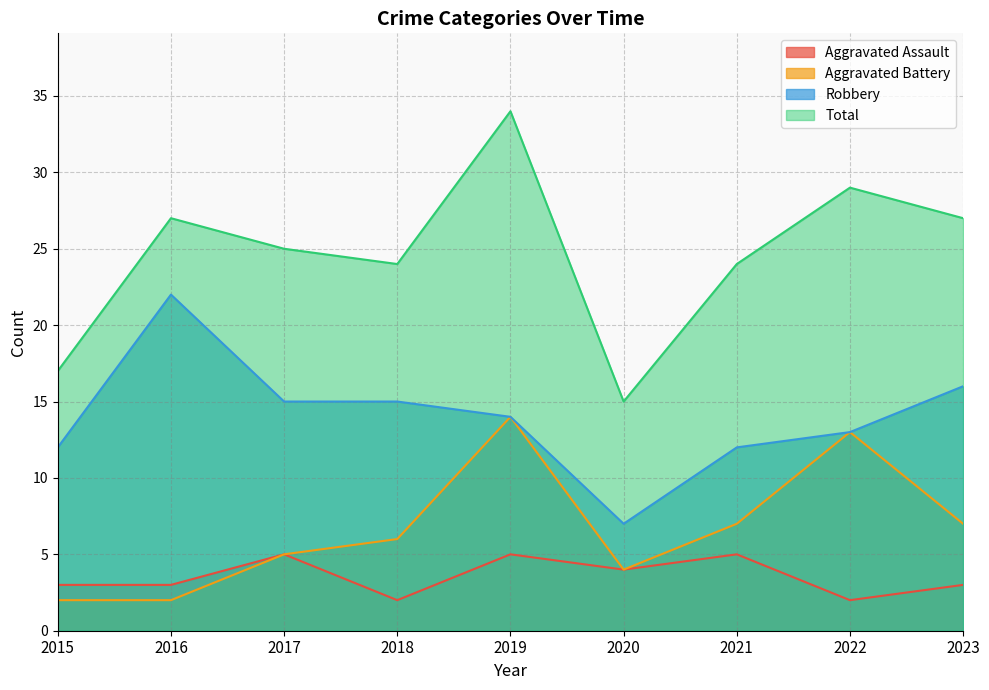

Reading left to right, list all the values displayed in this chart.

Aggravated Assault: 2015=3	2016=3	2017=5	2018=2	2019=5	2020=4	2021=5	2022=2	2023=3
Aggravated Battery: 2015=2	2016=2	2017=5	2018=6	2019=14	2020=4	2021=7	2022=13	2023=7
Robbery: 2015=12	2016=22	2017=15	2018=15	2019=14	2020=7	2021=12	2022=13	2023=16
Total: 2015=17	2016=27	2017=25	2018=24	2019=34	2020=15	2021=24	2022=29	2023=27